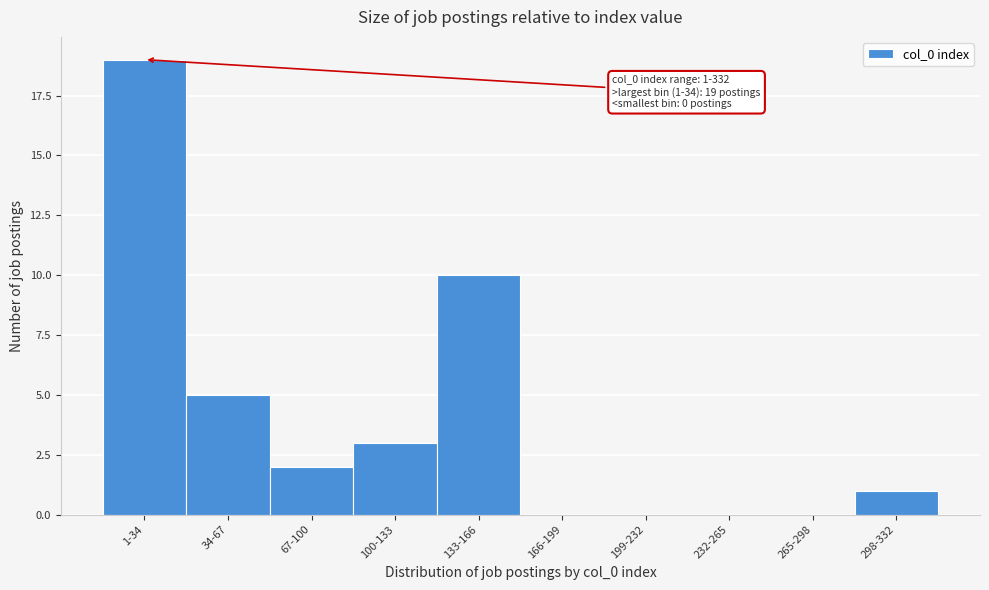

Reading left to right, extract all data points from this chart.

1-34=19	34-67=5	67-100=2	100-133=3	133-166=10	166-199=0	199-232=0	232-265=0	265-298=0	298-332=1